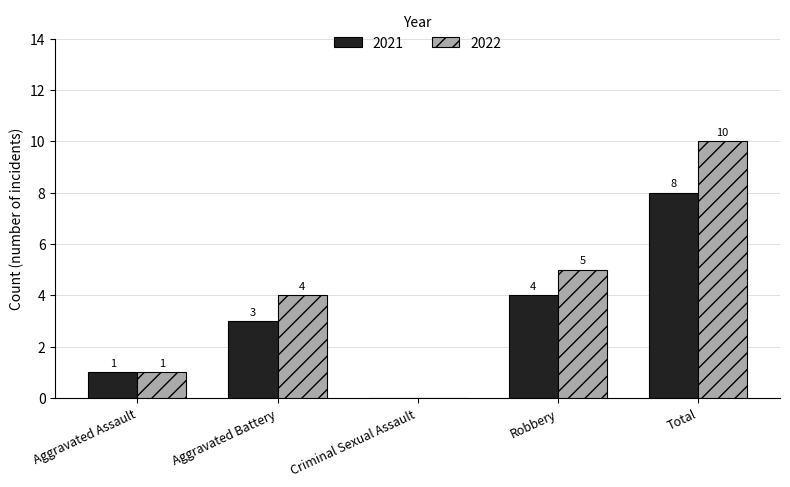

Which category has the highest value in the 2021 series?

Total